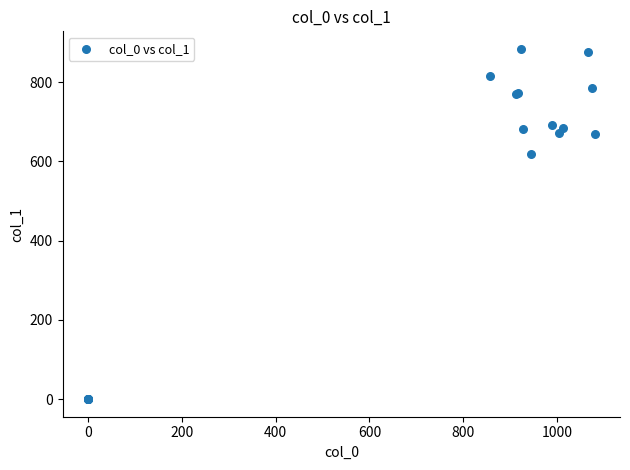

What Y value in the scatter plot is closest to 442?

617.6